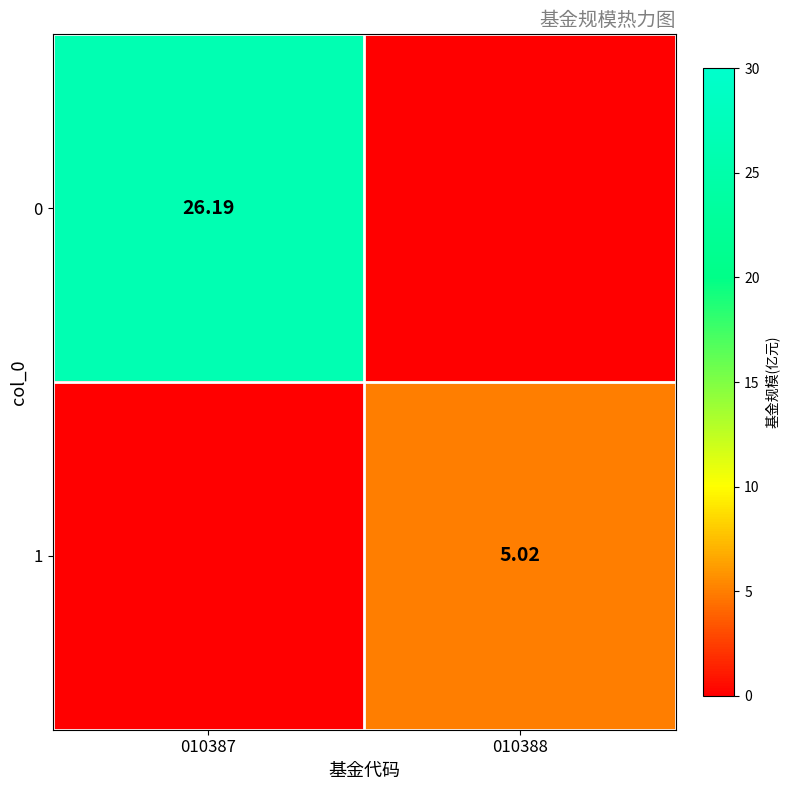

What is the total value across all series at 010387?

26.2